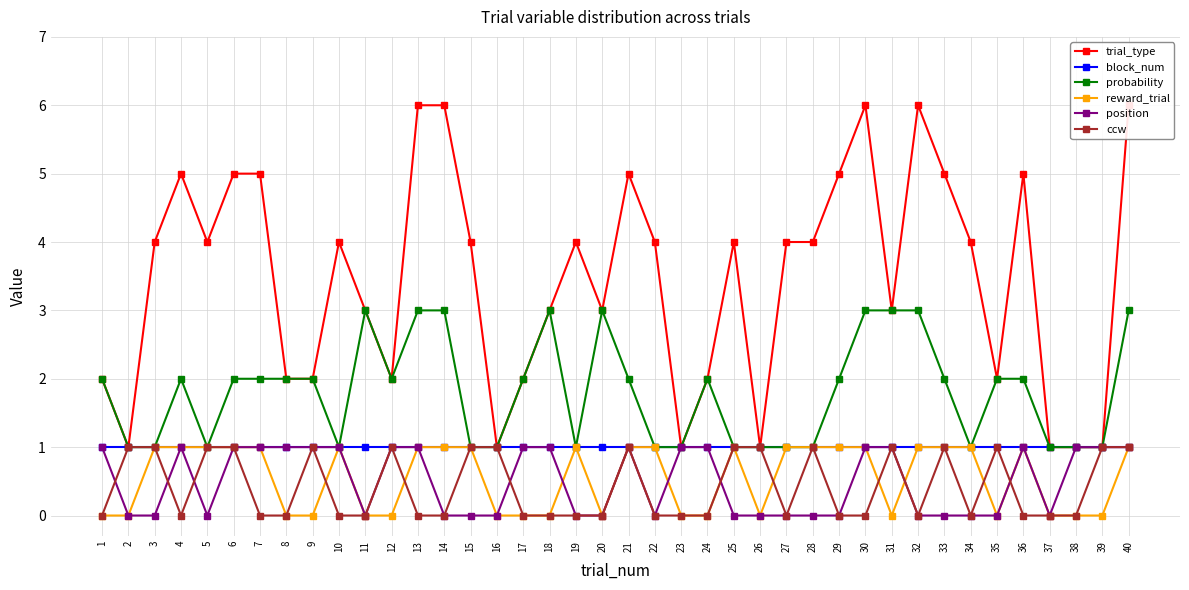

What is the difference between the maximum and minimum values in the position series?

1